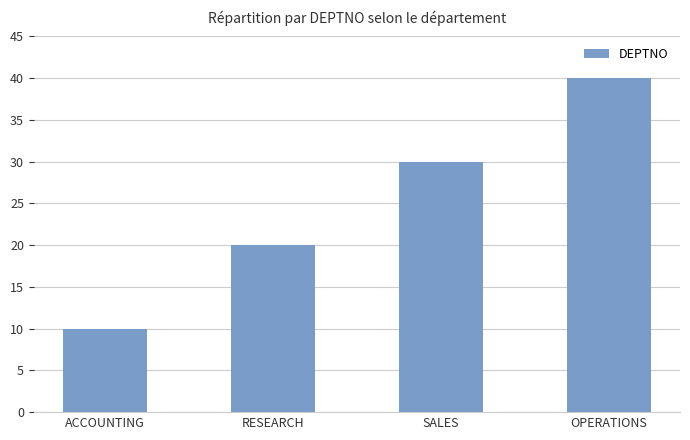

How many values are between 20 and 40?

3